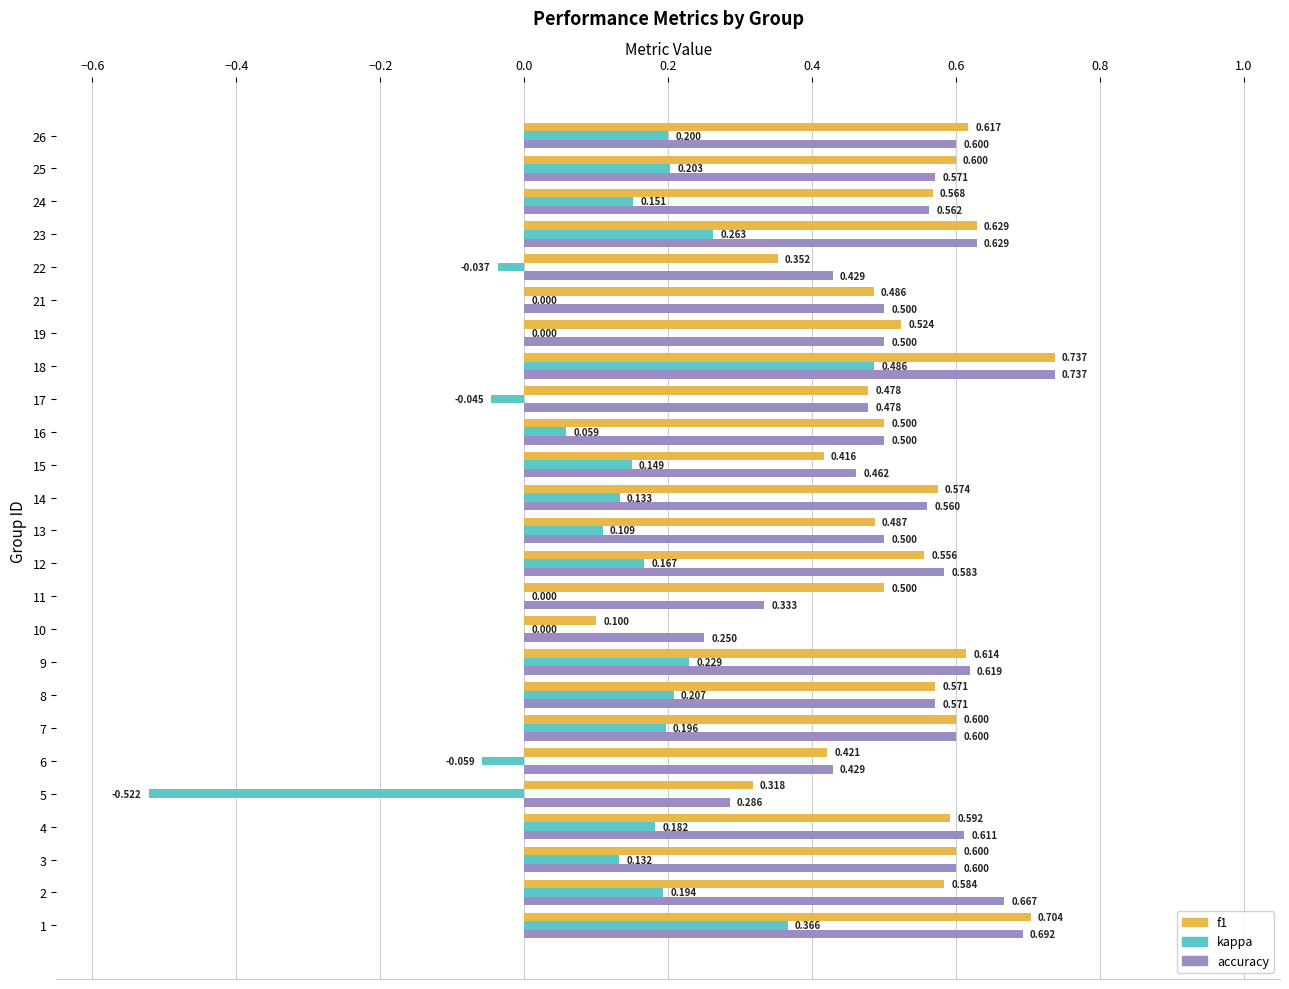

Is the value of accuracy at 21 greater than the value of kappa at 22?

Yes